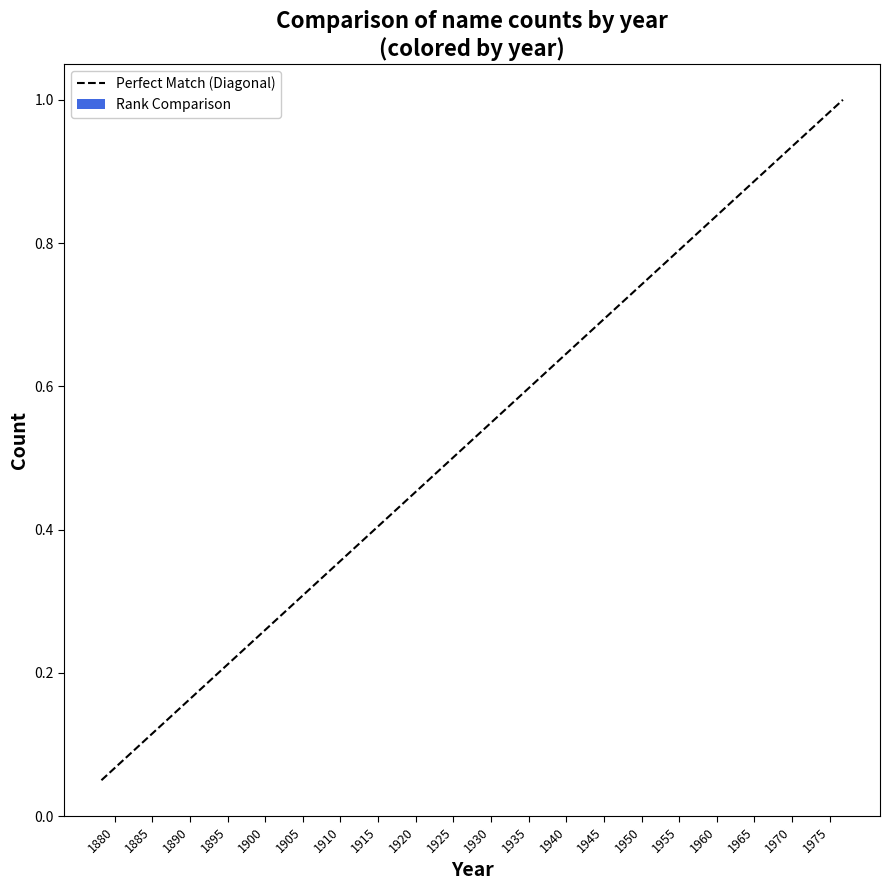

The value at 1880 is 0.1. True or false?

True